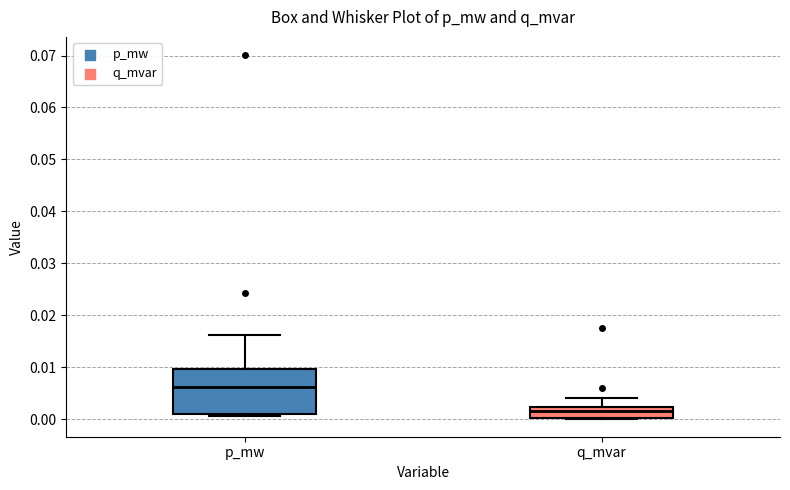

Reading left to right, read every box against the y-axis: the position of its median line, the range the box covers, and the ends of its whiskers. The values are not printed on the chart, so give them approximately, as read against the axis.

p_mw: median 0.006, box 0.001 to 0.010, whiskers 0.001 (just below the box's lower edge) to 0.016
q_mvar: median 0.002 (inside the box), box 0.000 to 0.002, whiskers 0.000 to 0.004